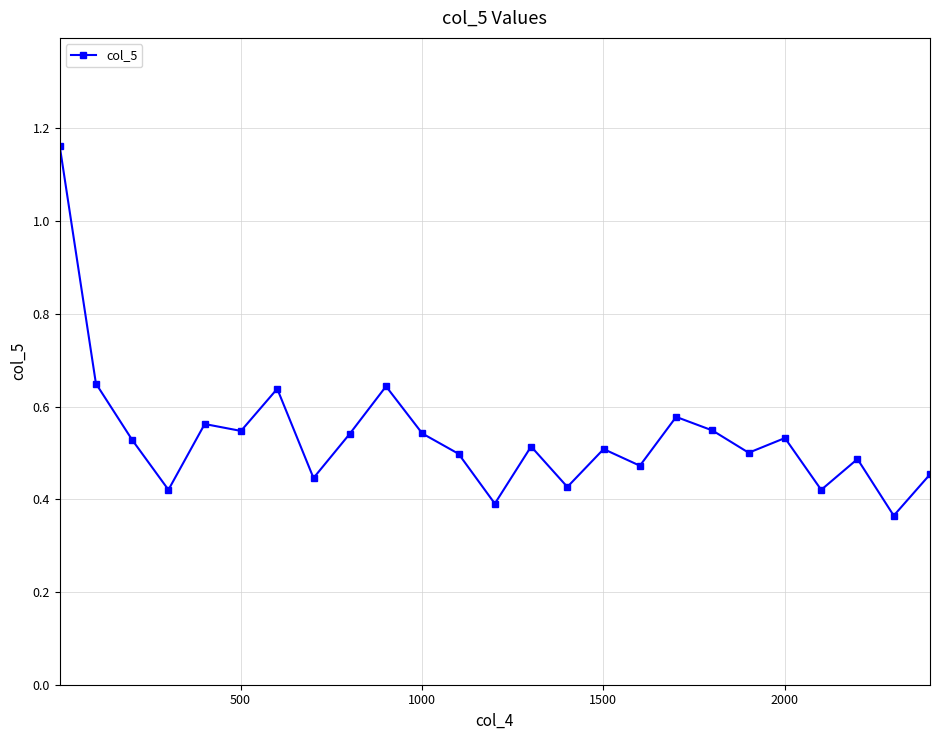

True or false: there are more than 1 points higher than both neighbors.

True